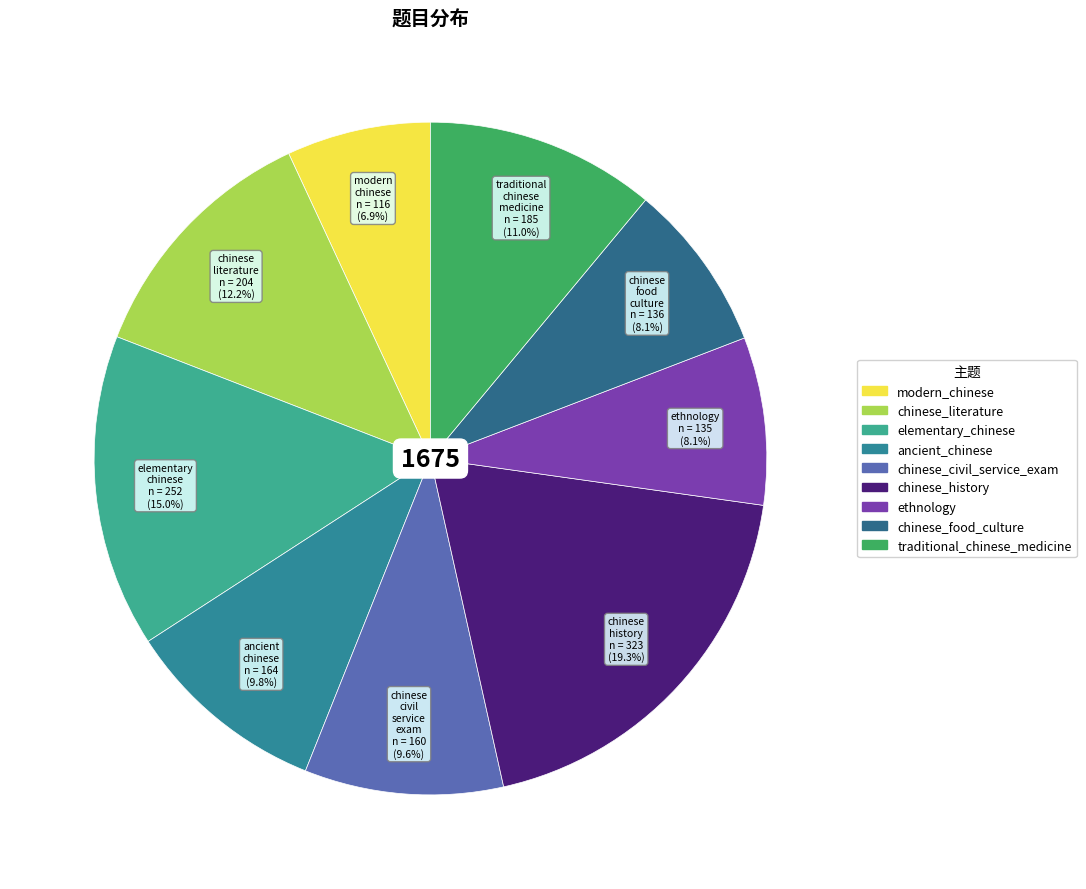

What percentage is NOT represented by modern_chinese?

93.1%